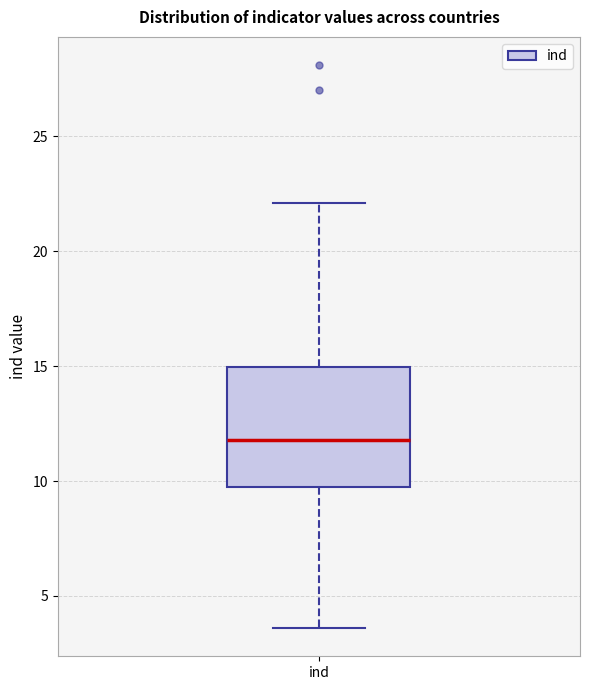

Where is the lower edge of the box for ind on the y-axis? The values are not printed on the chart, so give them approximately, as read against the axis.

9.5